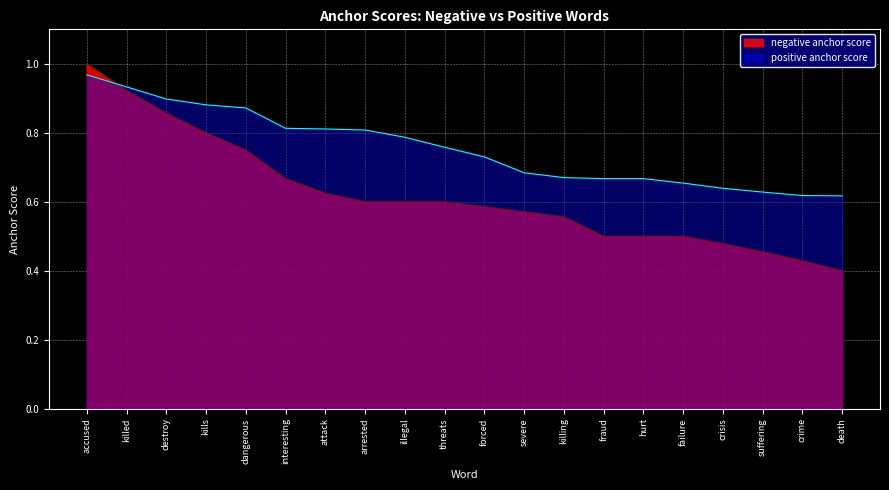

The value of positive anchor score at death is 0.6. True or false?

True